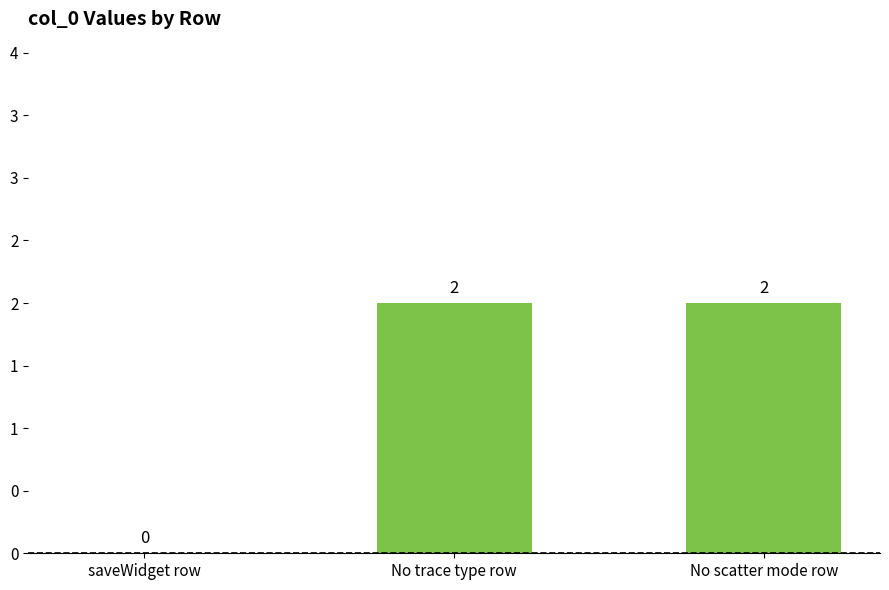

What is the label of the 1st bar from the left?

saveWidget row